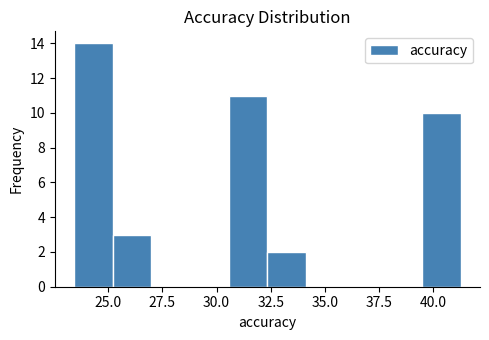

Read against the x-axis, roughly where is the centre of the tallest bar?

24.5